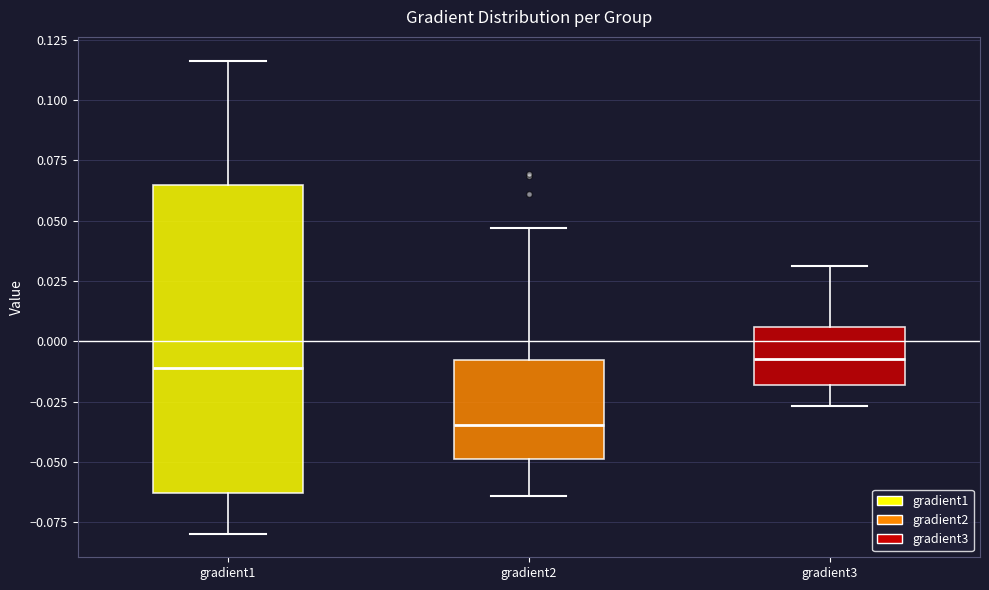

Reading left to right, transcribe this box plot: for each box, give where its median line is, the range the box spans, and where its two whiskers end, as read against the y-axis. The values are not printed on the chart, so give them approximately, as read against the axis.

gradient1: median -0.010, box -0.065 to 0.065, whiskers -0.080 to 0.115
gradient2: median -0.035, box -0.050 to -0.010, whiskers -0.065 to 0.045
gradient3: median -0.005, box -0.020 to 0.005, whiskers -0.025 to 0.030